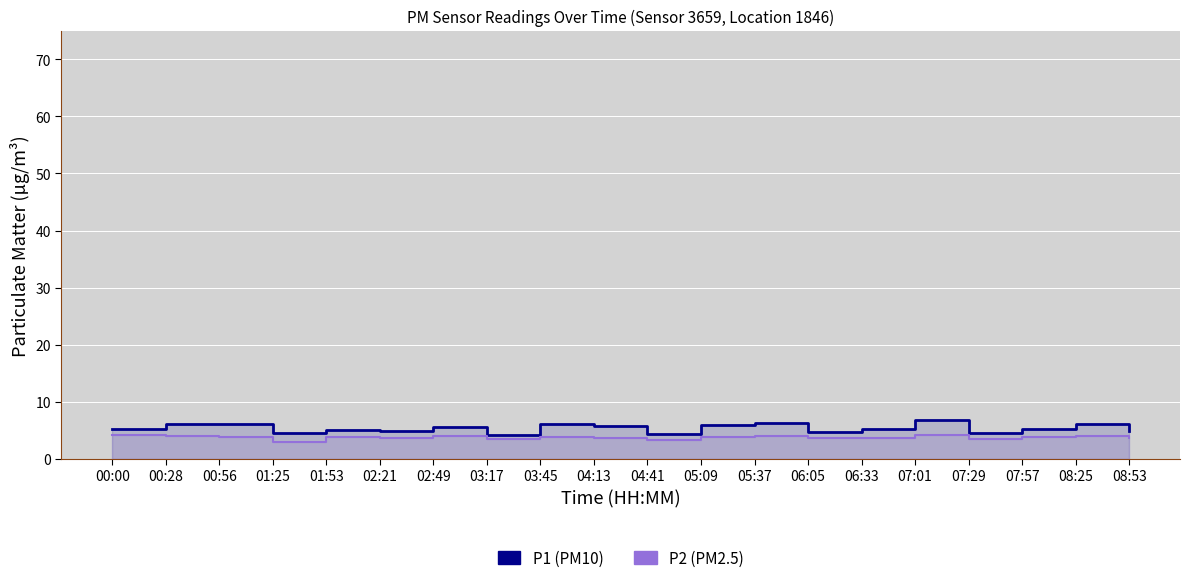

Is it true that P2 equals 4.0 at 00:28?

True